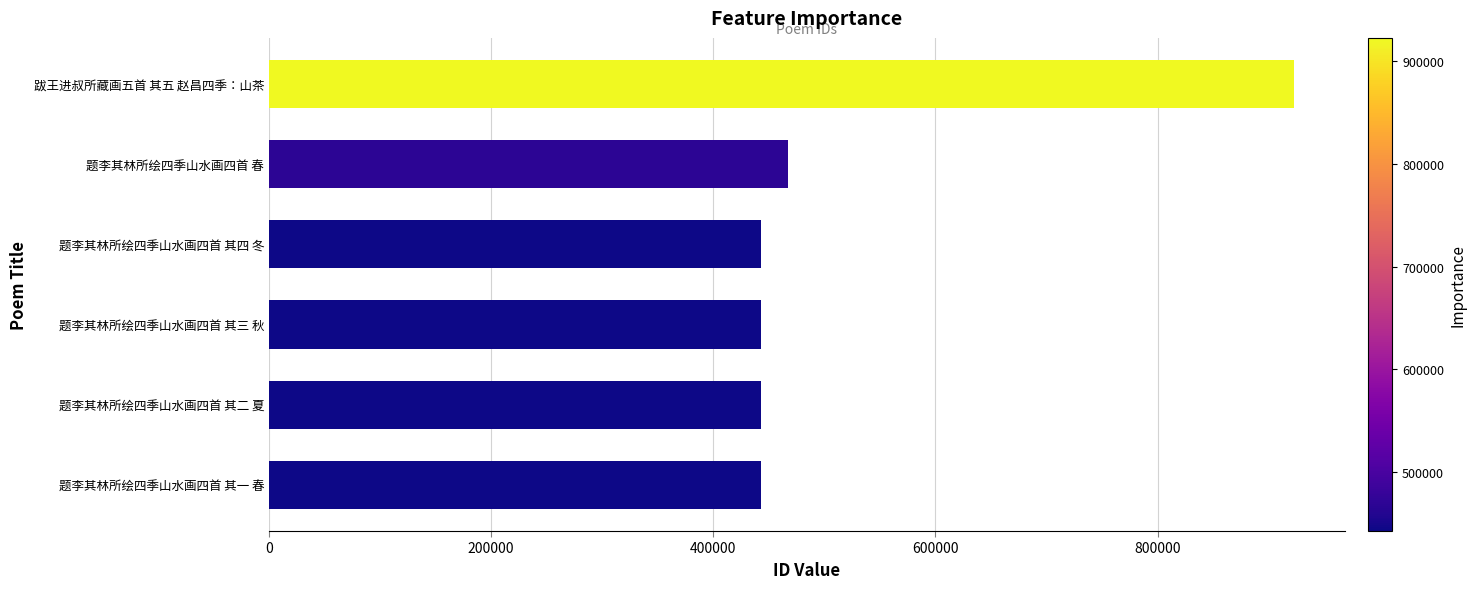

What is the maximum value shown in the chart?

922420